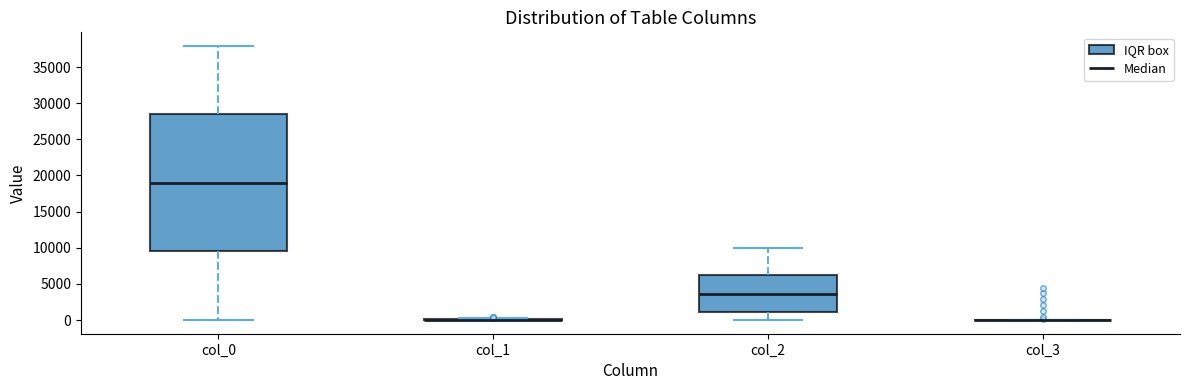

Reading left to right, read every box against the y-axis: the position of its median line, the range the box covers, and the ends of its whiskers. The values are not printed on the chart, so give them approximately, as read against the axis.

col_0: median 19000, box 9500 to 28500, whiskers 0 to 38000
col_1: box collapsed to a line at 0, whiskers 0 to 500
col_2: median 3500, box 1000 to 6000, whiskers 0 to 10000
col_3: box collapsed to a line at 0, whiskers 0 to 0